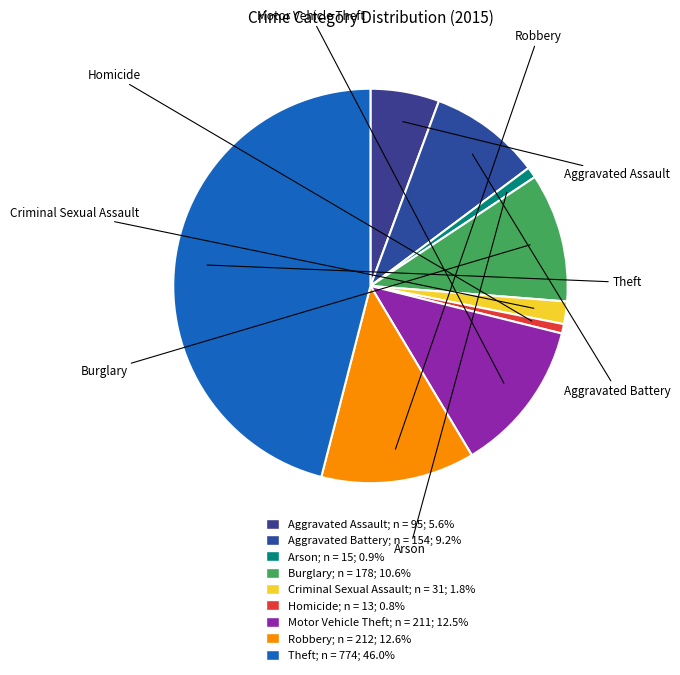

Combined, what portion of the pie is Criminal Sexual Assault and Homicide?

2.6%